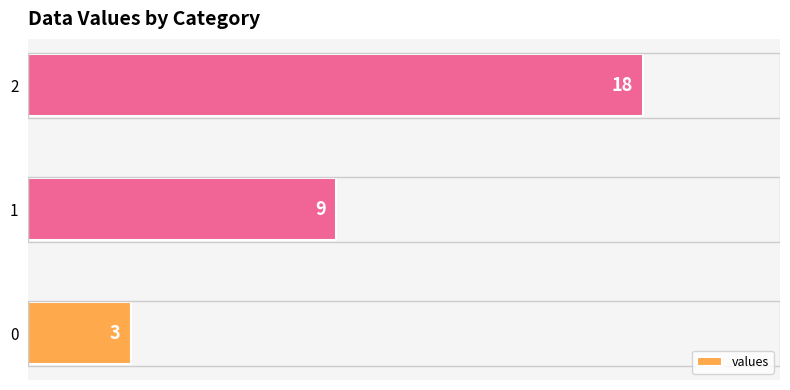

What is the change in value from 1 to 2?

+9